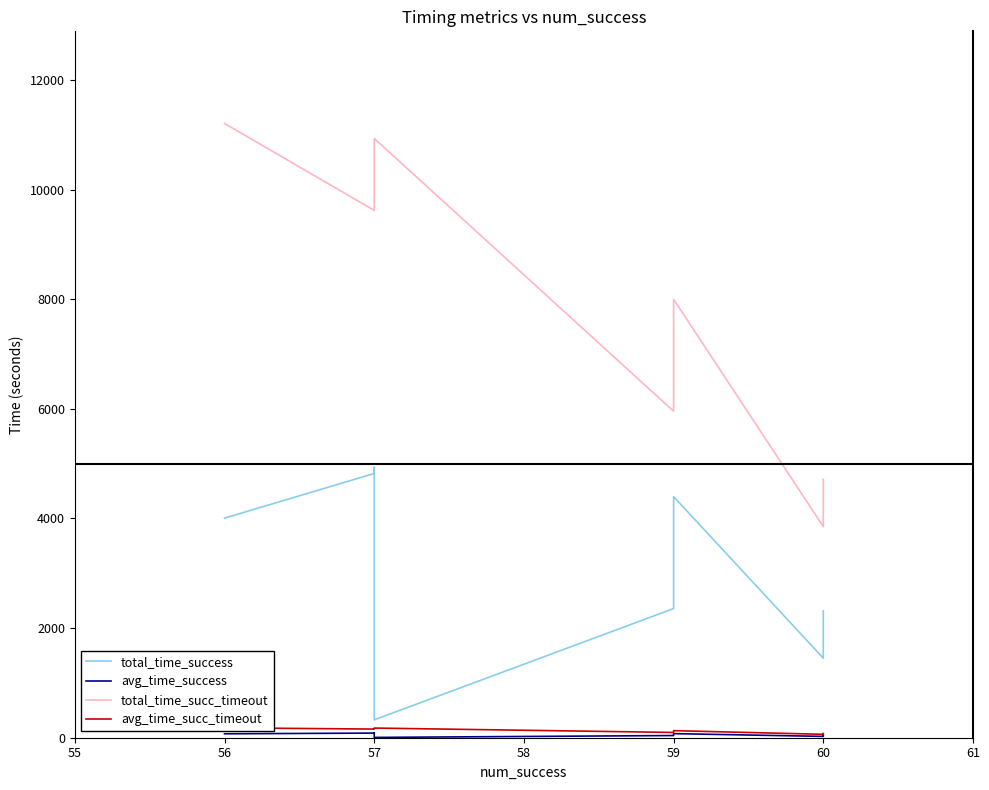

What is the label of the 7th point from the right?

56